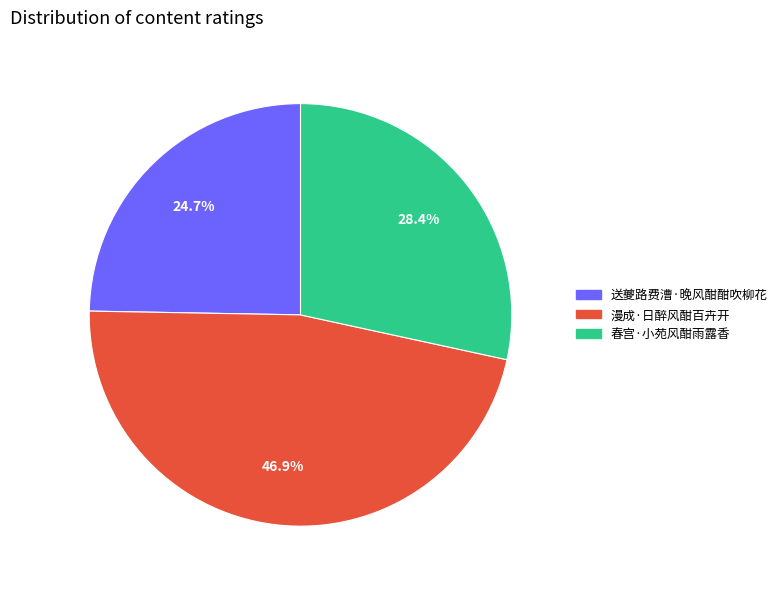

To the nearest percent, what is the average slice percentage?

33%